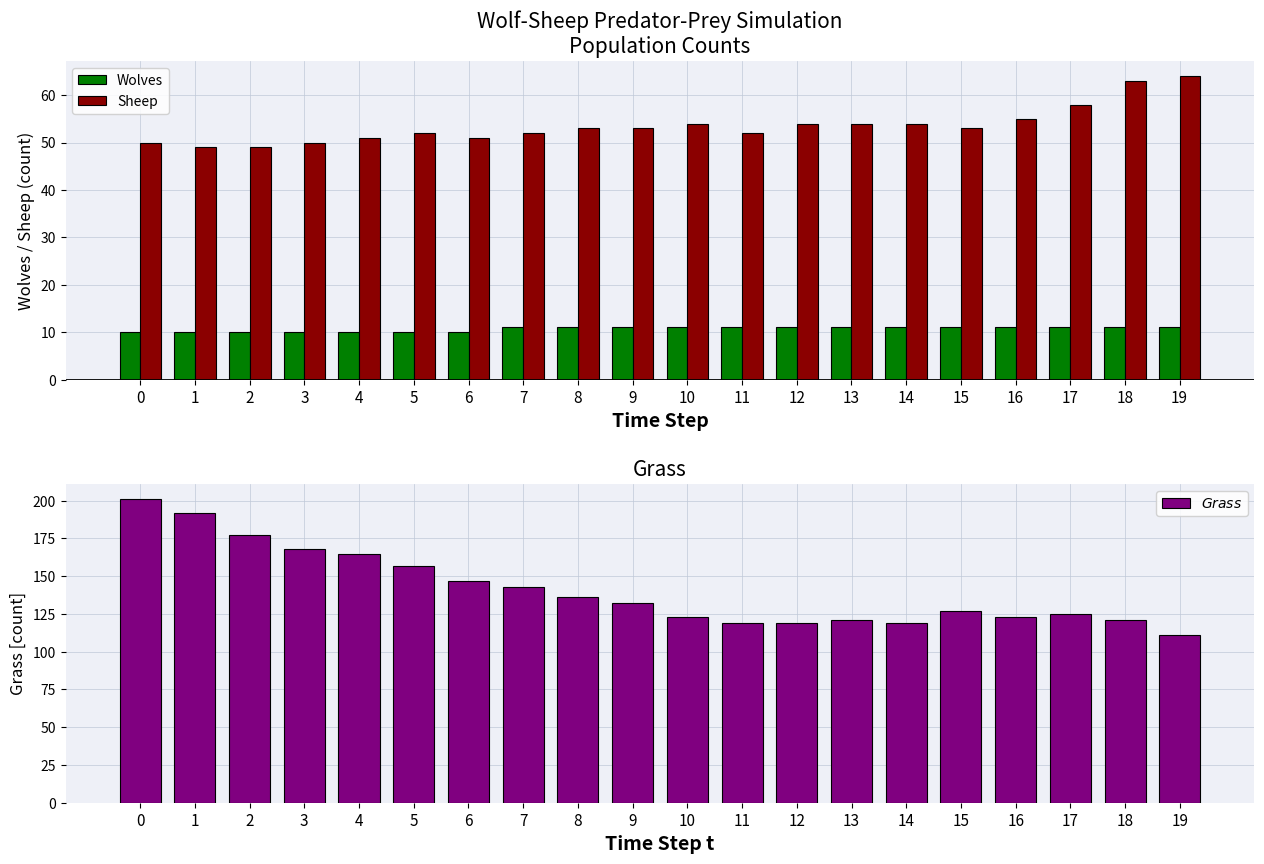

Count the number of categories in the chart.

20